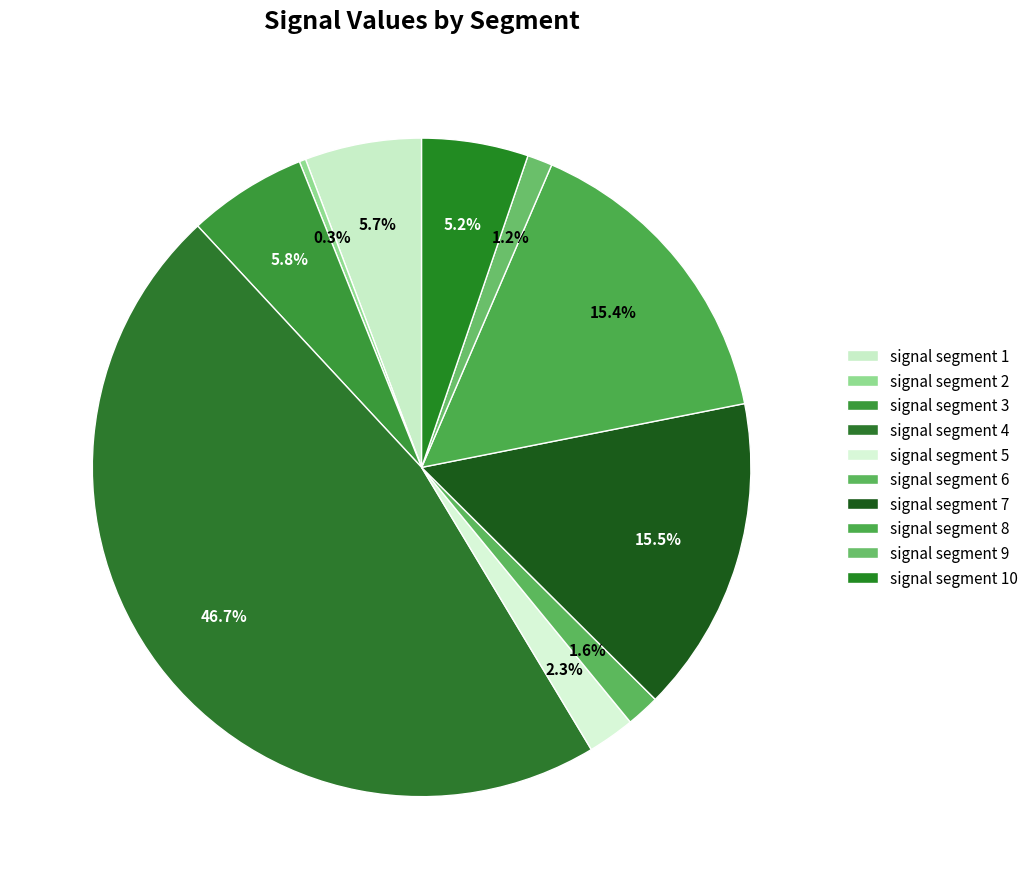

Count the number of slices in the pie.

10